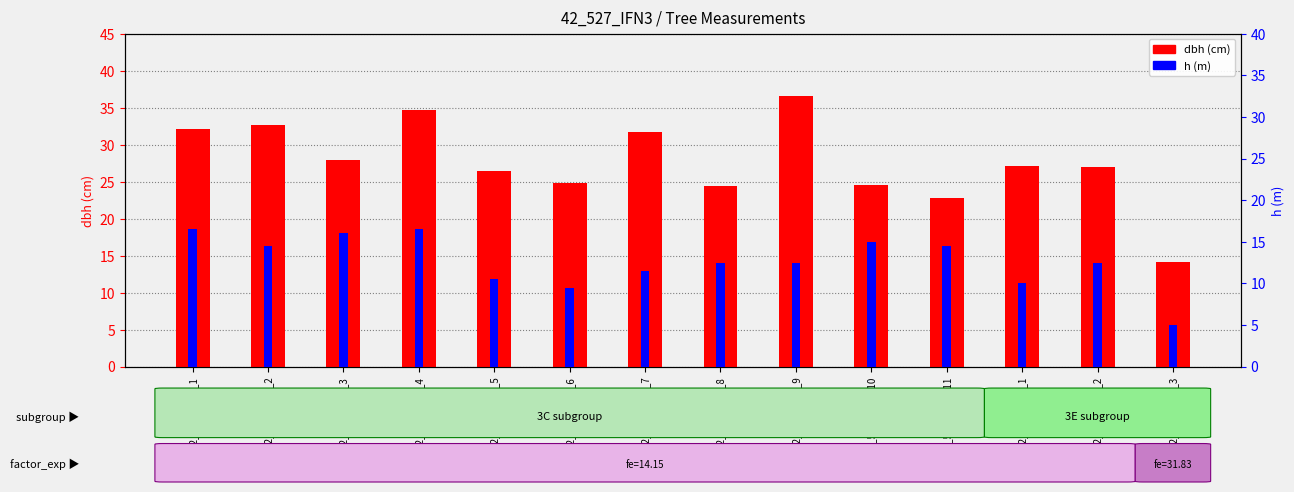

Which category has the lowest value across all series?

IFN3_42_527_A_3E_3